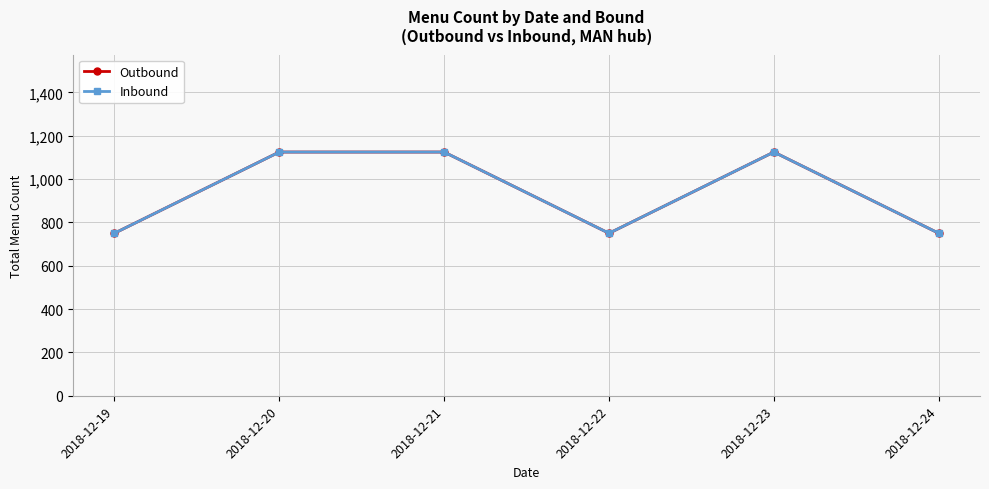

The value of Inbound at 2018-12-22 is 164. True or false?

False